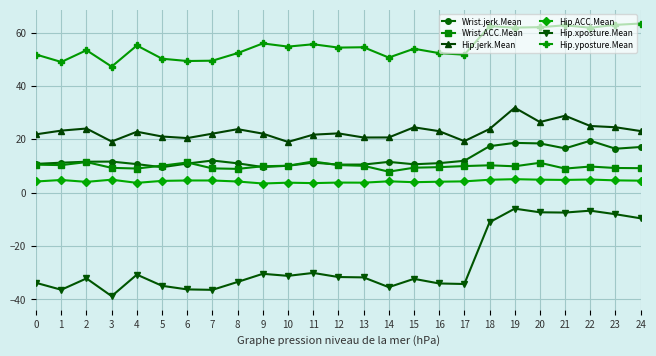

How many lines are shown in the chart?

6